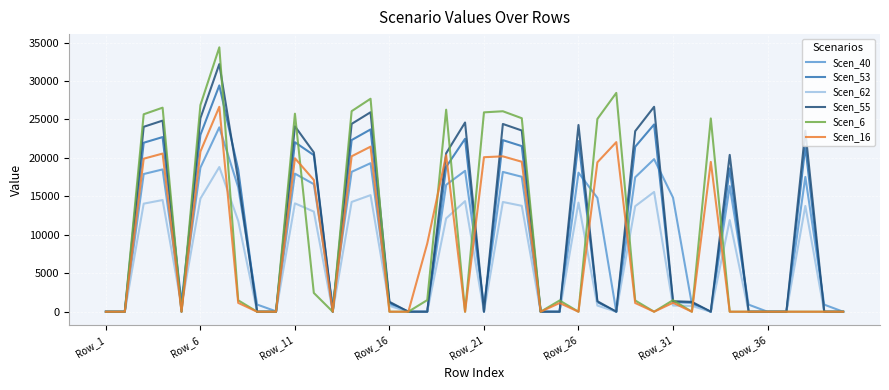

List the series in order of their peak value, highest first.

Scen_6, Scen_55, Scen_53, Scen_16, Scen_40, Scen_62